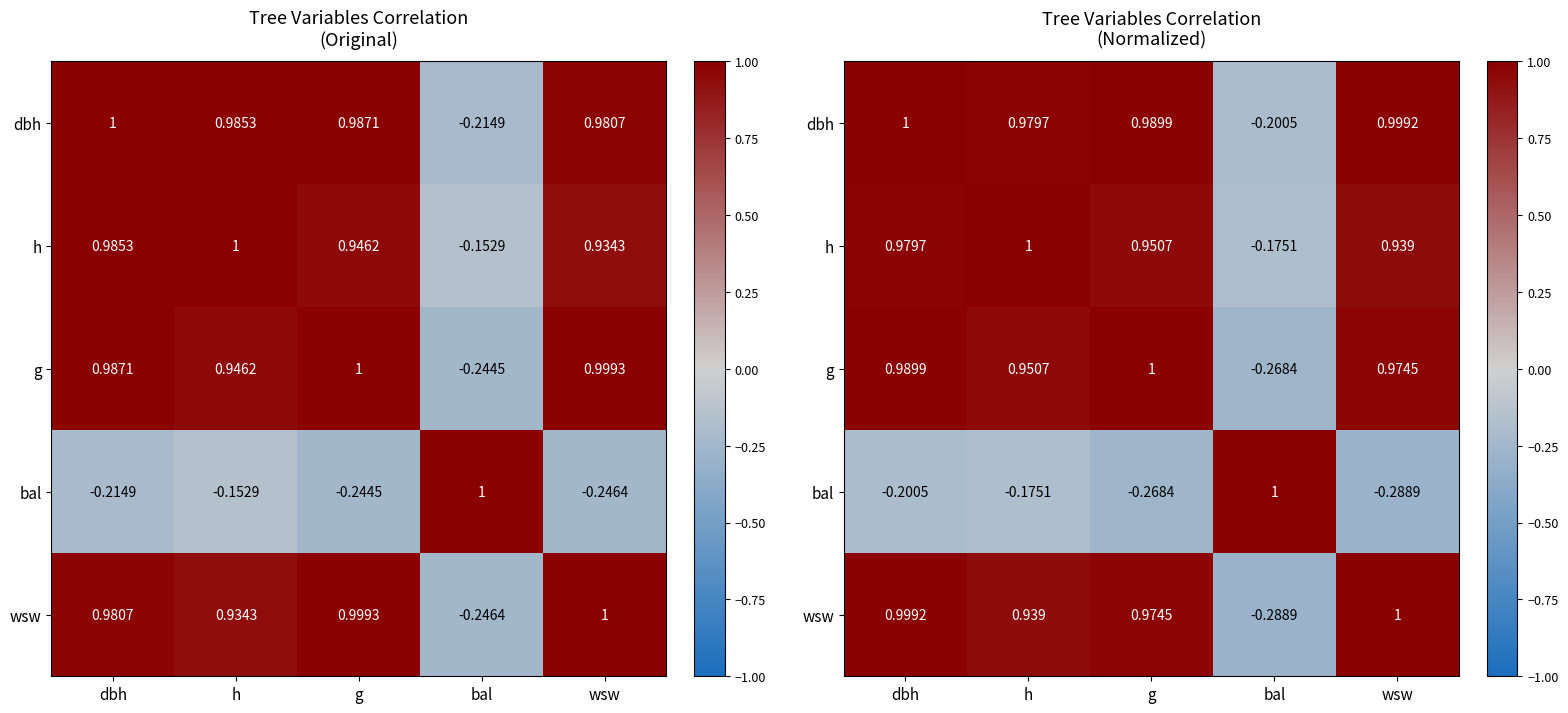

List the labels in order of h value, largest first.

h, dbh, g, wsw, bal